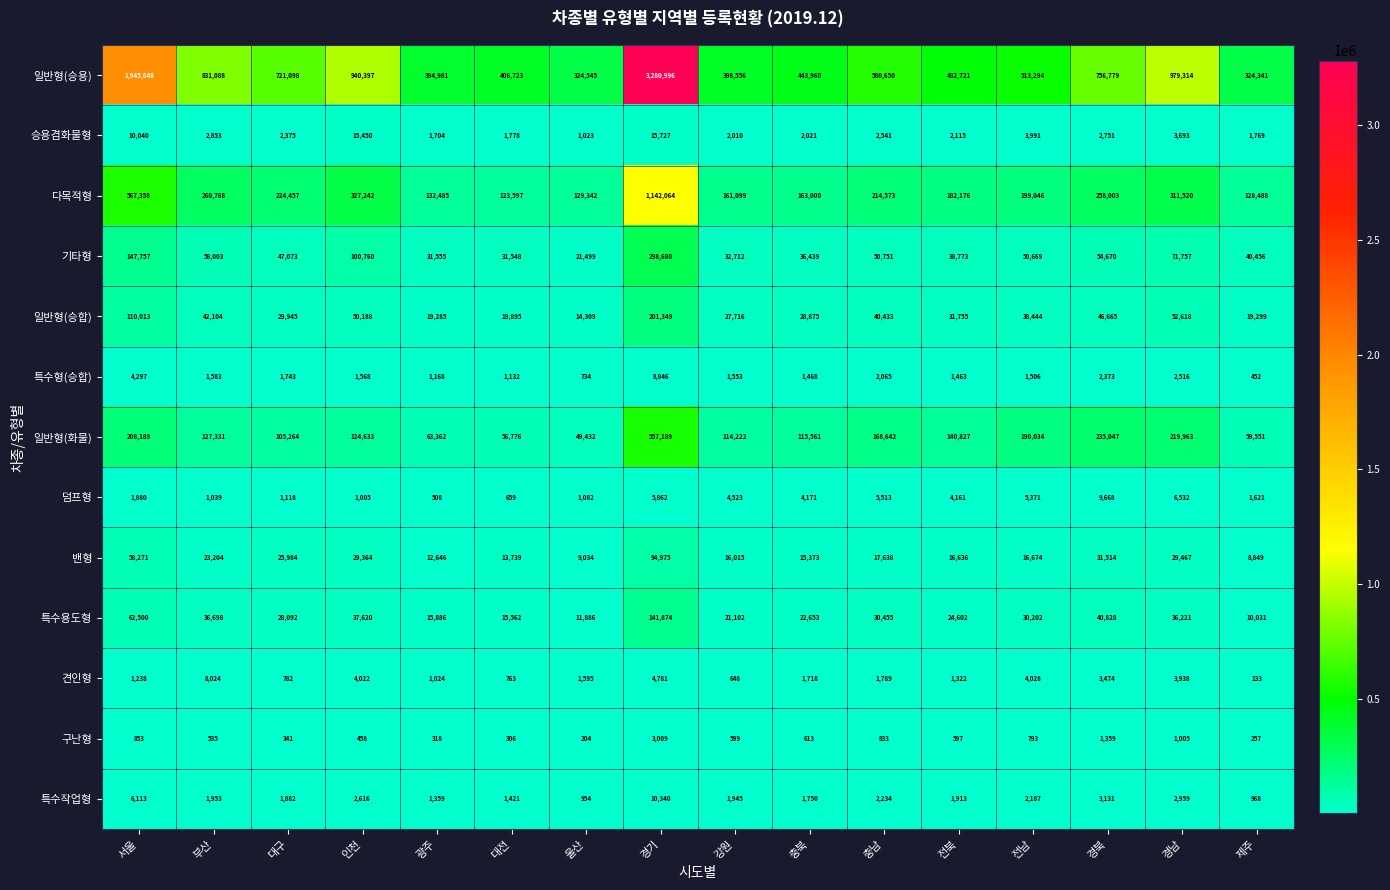

The value of 승용겸화물형 at 울산 is 1023. True or false?

True